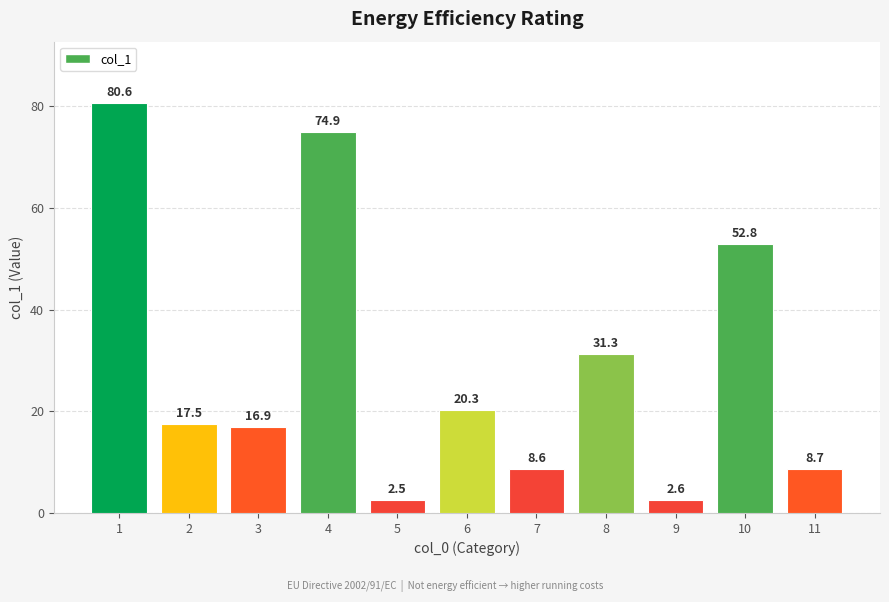

What is the change in value from 3 to 6?

+3.4